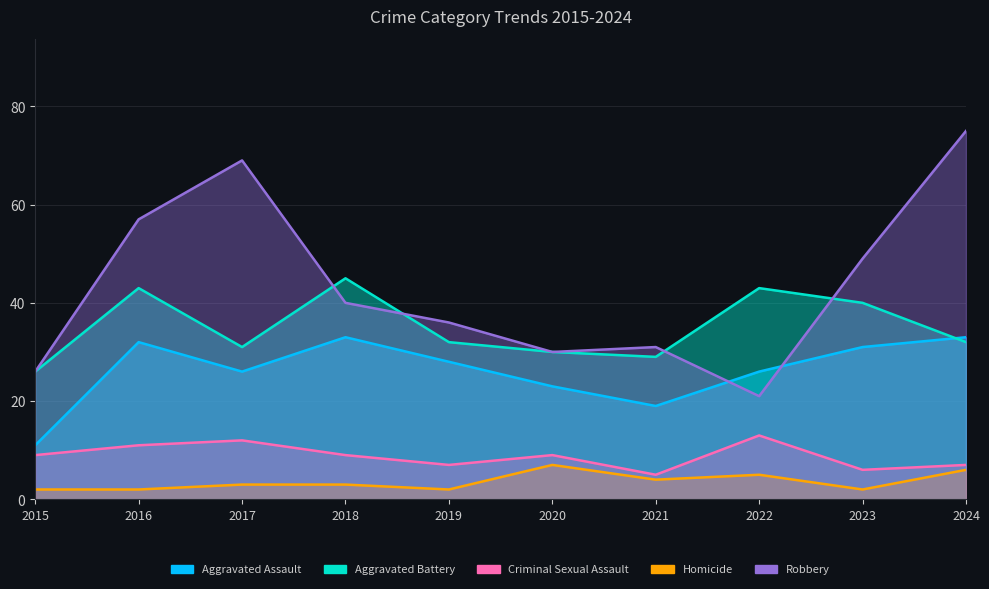

Is the value of Robbery at 2024 greater than the value of Homicide at 2024?

Yes